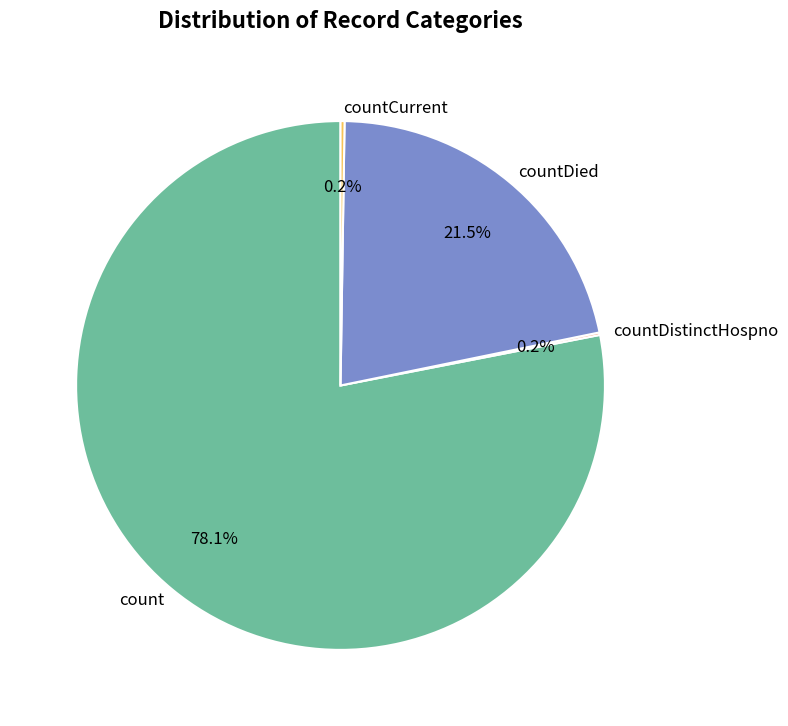

What percentage is the count slice, to the nearest percent?

78%